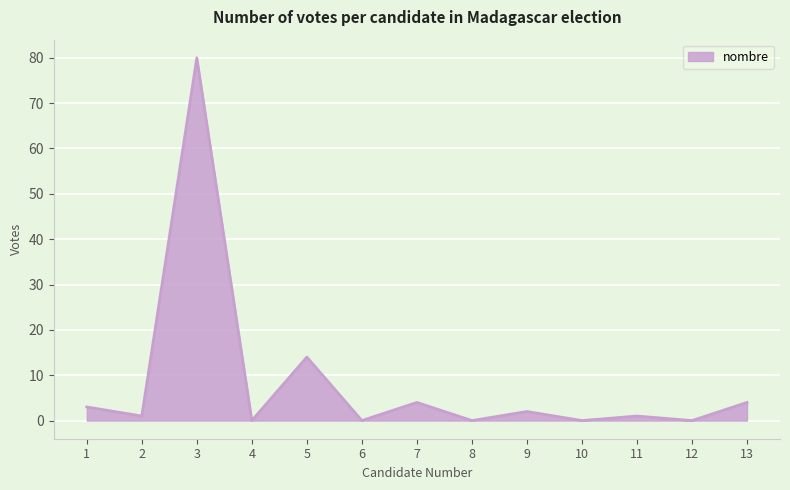

Which category has the highest value across all series?

3